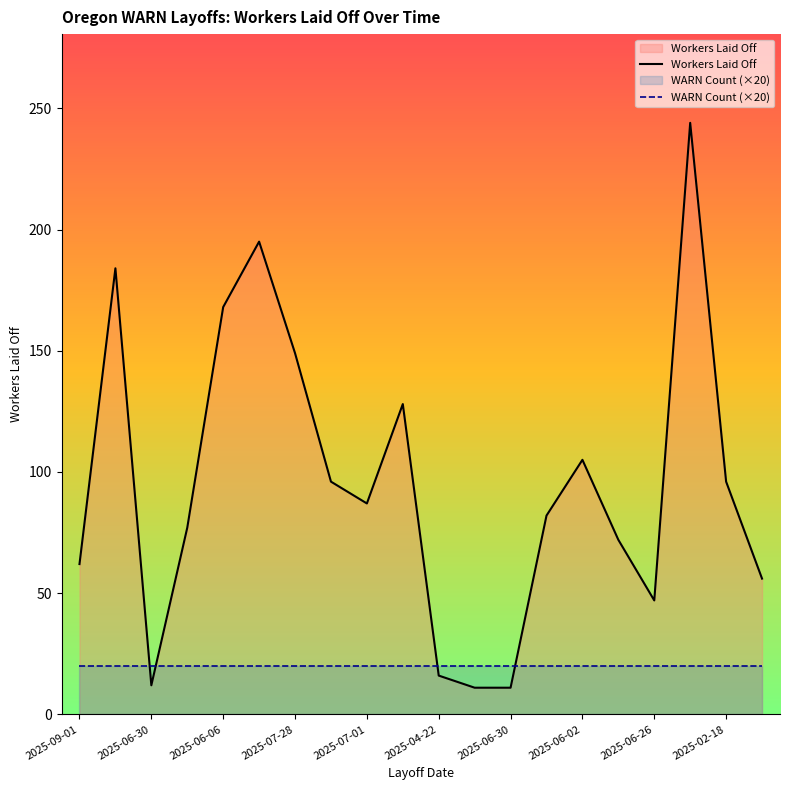

How many lines are shown in the chart?

2